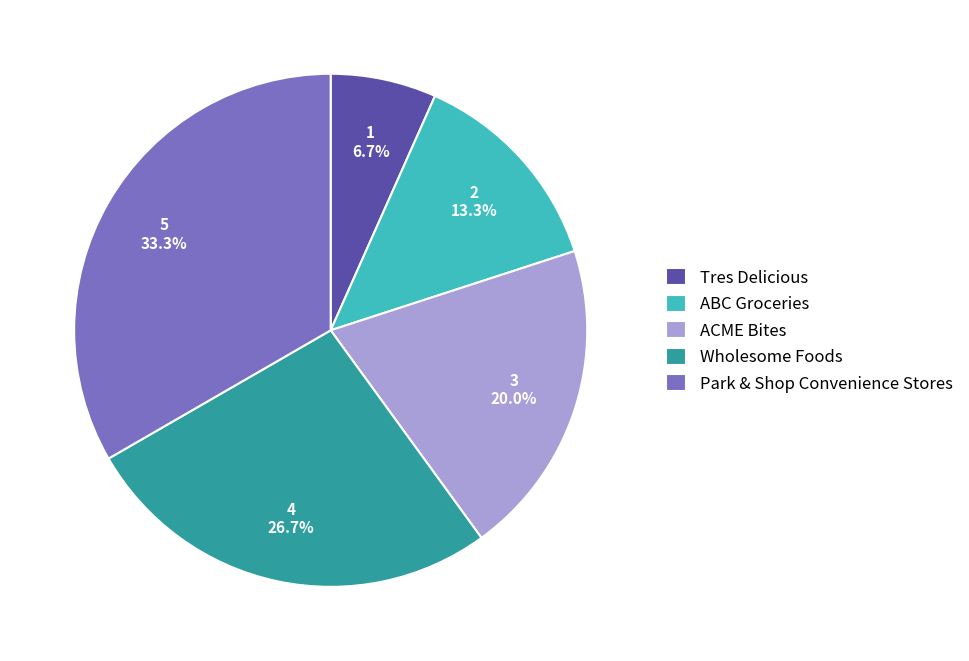

To the nearest percent, what is the difference between the largest and smallest slice percentages?

27%